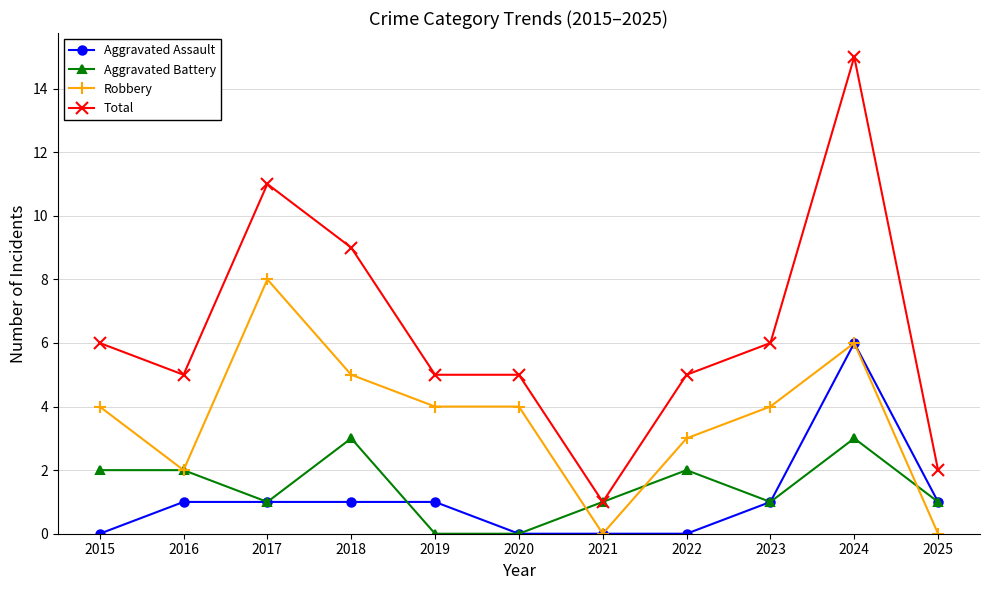

What is the value of the Aggravated Battery point at the 1st from the left?

2